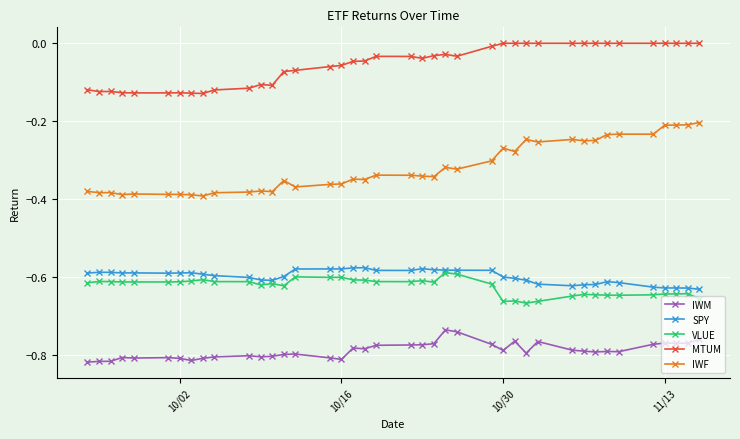

Which series has the largest total across all categories?

MTUM